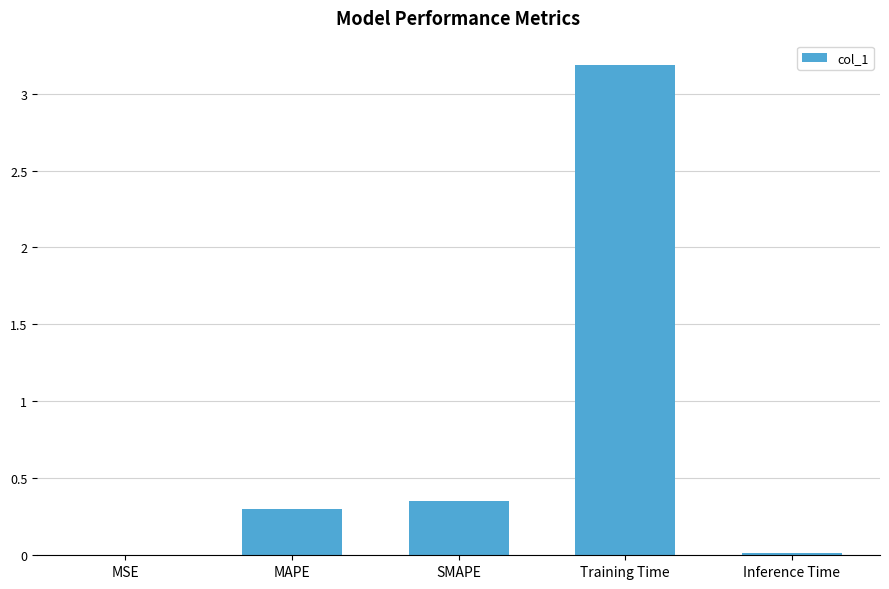

Are the bars grouped side by side (vs. stacked)?

No